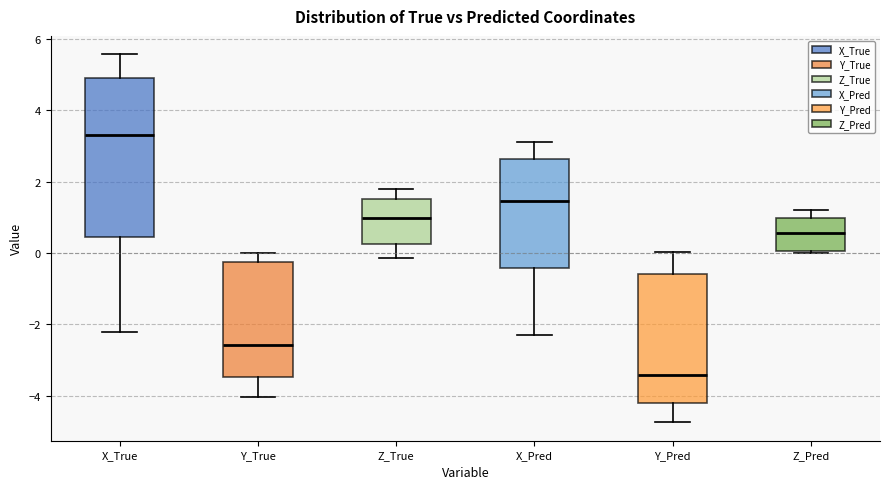

Which box's median line is the lowest?

Y_Pred